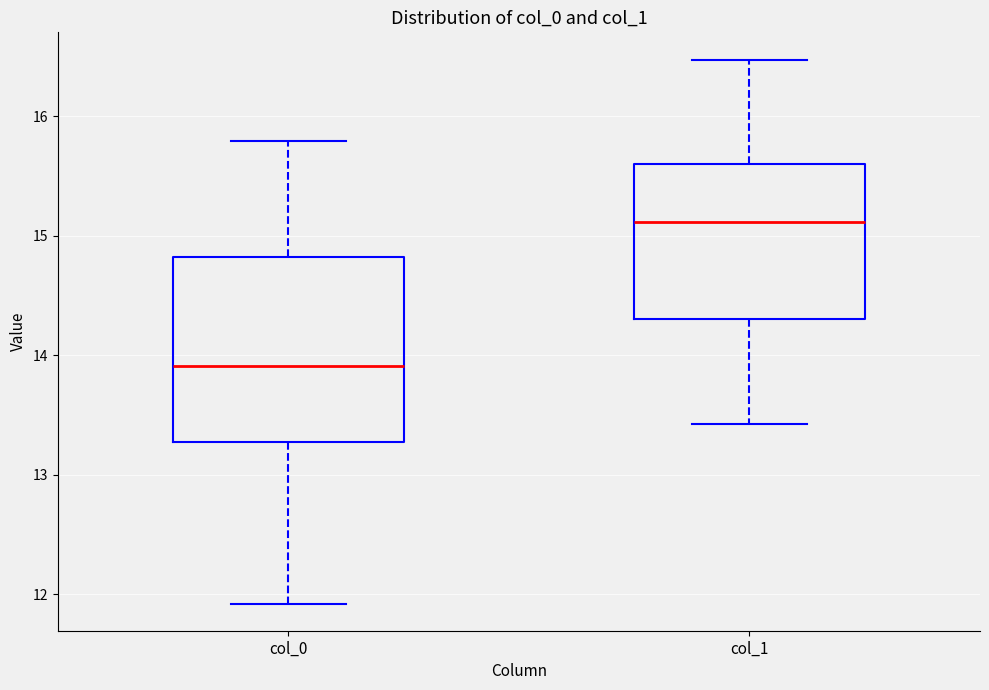

Comparing the boxes themselves (not the whiskers), which one is the tallest?

col_0